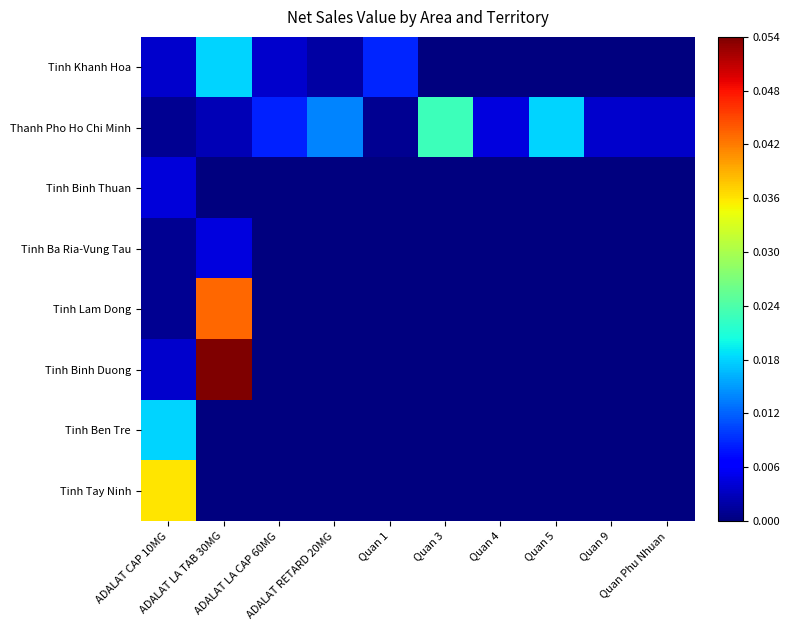

Count the number of data series in this chart.

8